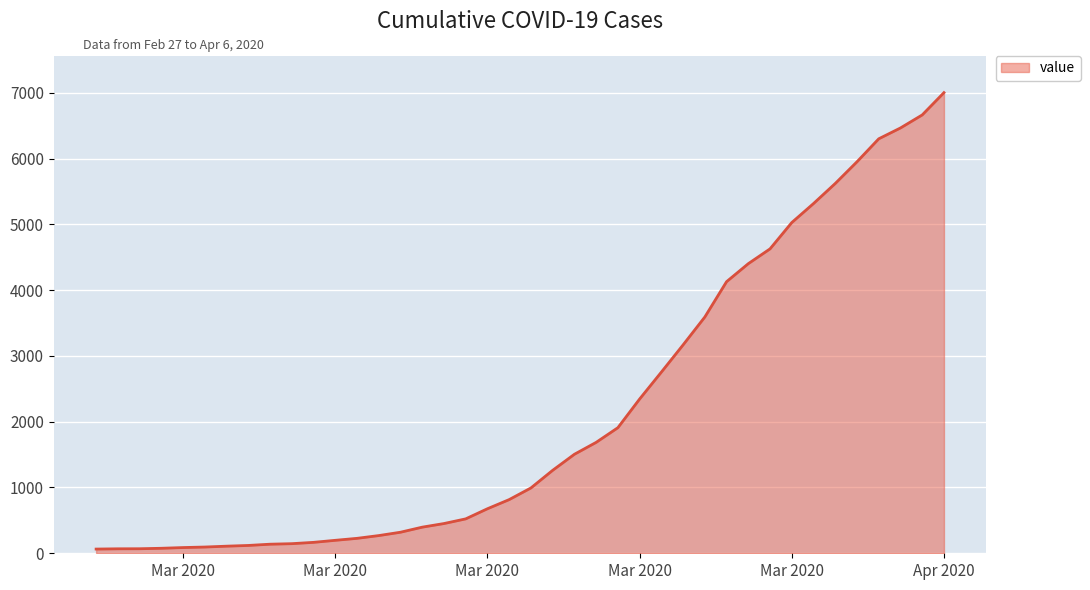

What is the greatest value displayed?

7003